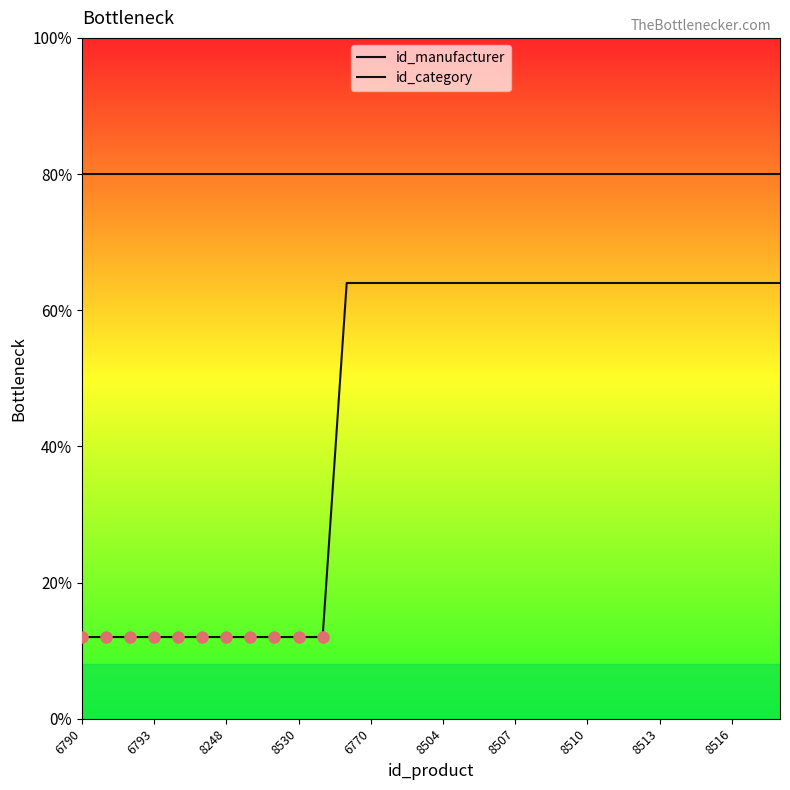

Is this an area chart (filled region under the line)?

No